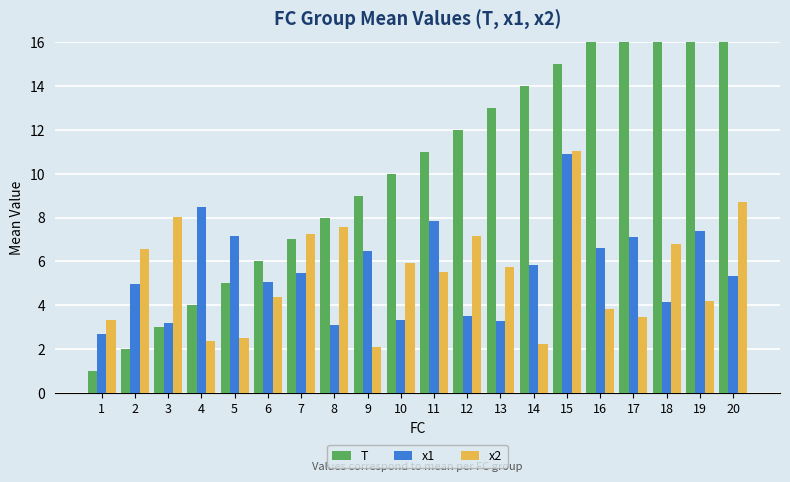

How many data points does each series have?

20